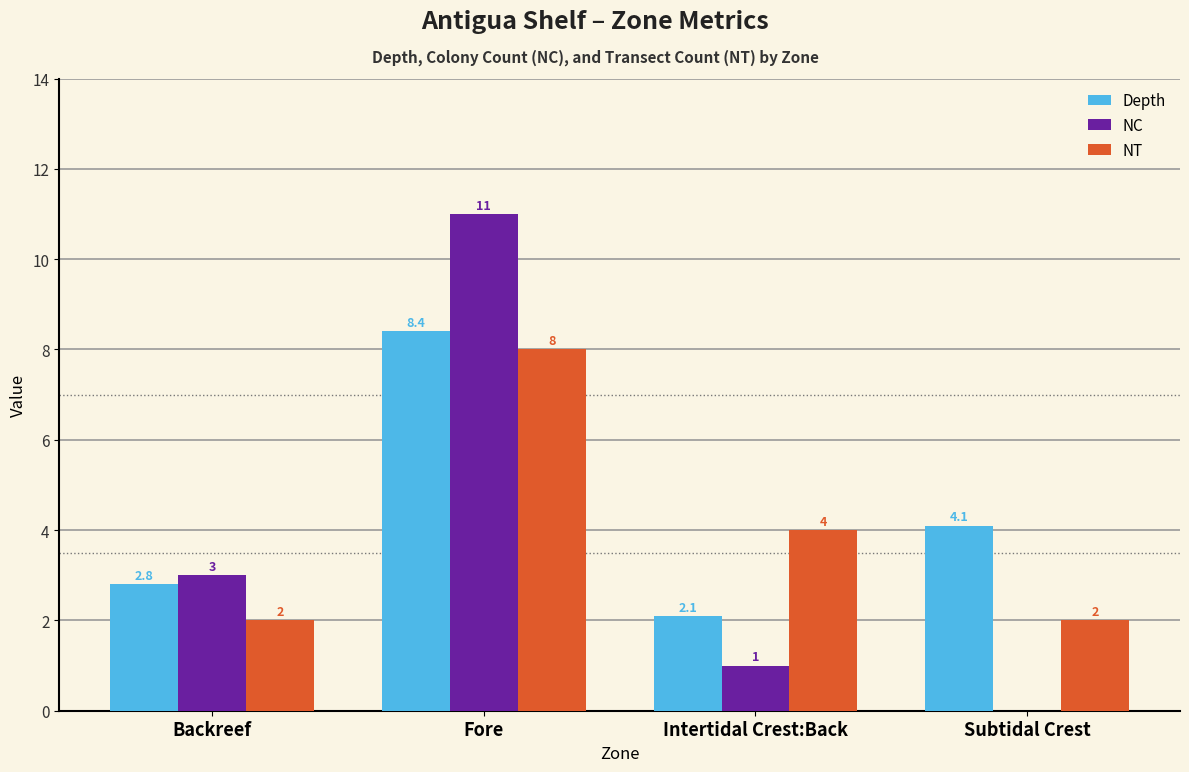

Which series has the largest total across all categories?

Depth